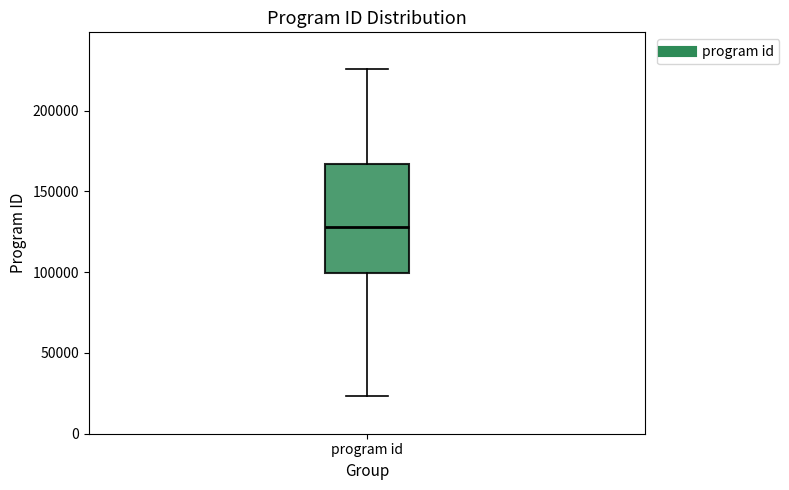

Where is the lower edge of the box for program id on the y-axis? The values are not printed on the chart, so give them approximately, as read against the axis.

100000